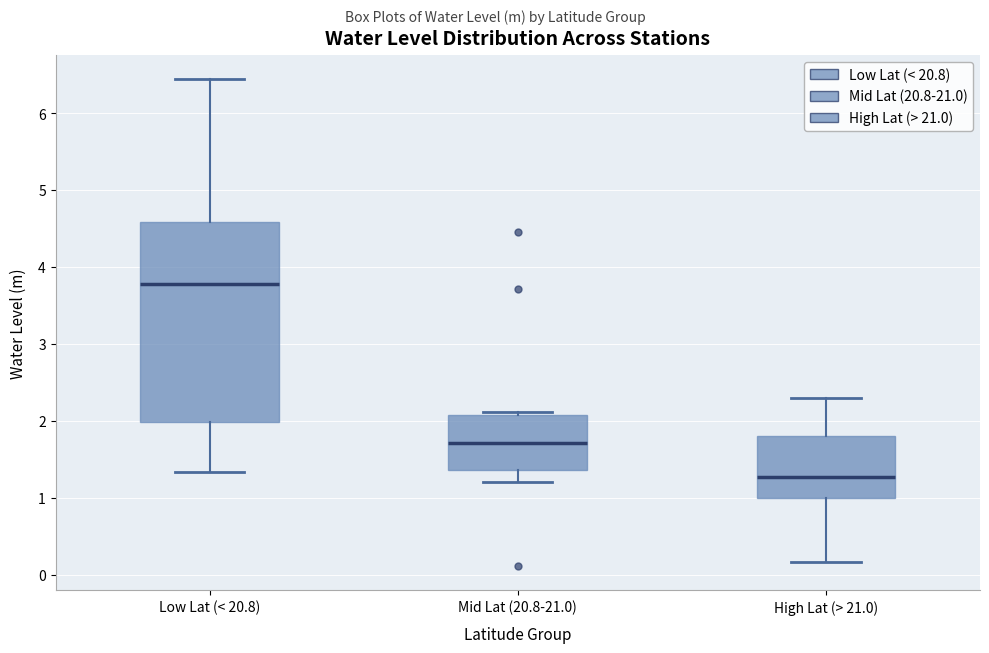

Which box is the tallest, from its lower edge to its upper edge?

Low Lat (< 20.8)